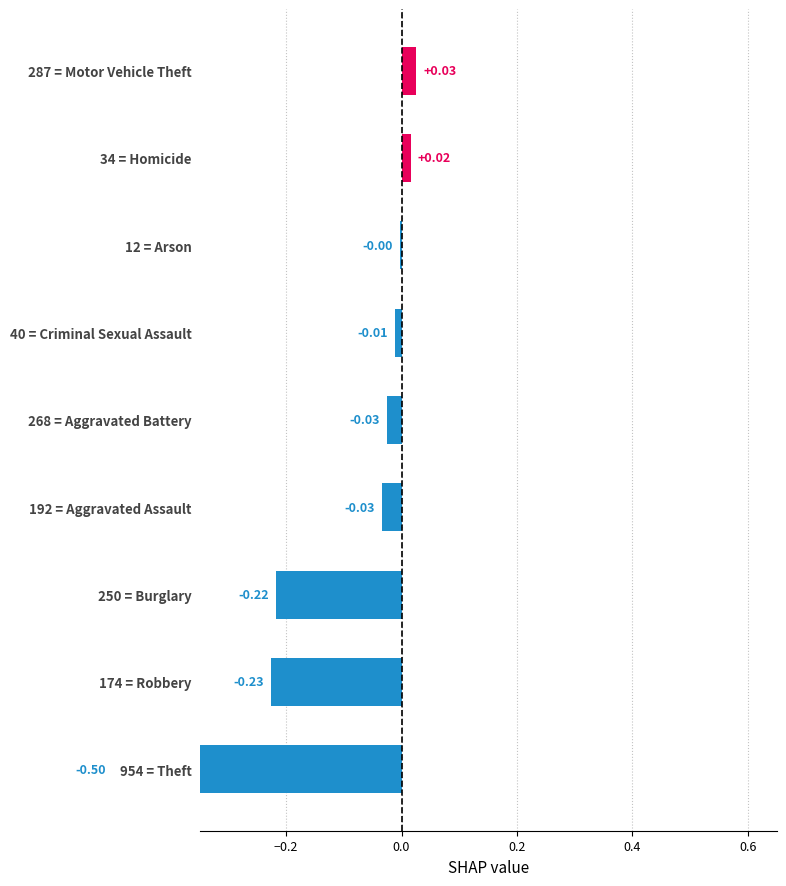

What is the sum of all values?

-1.0